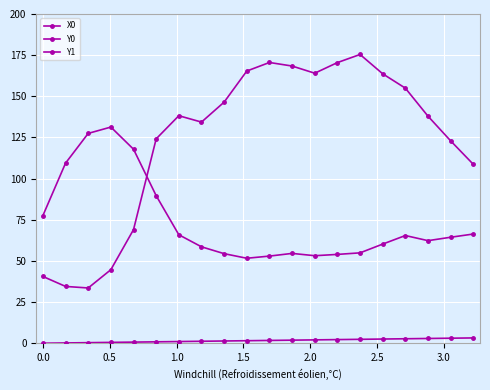

How many data points in Y1 are above 64?

10